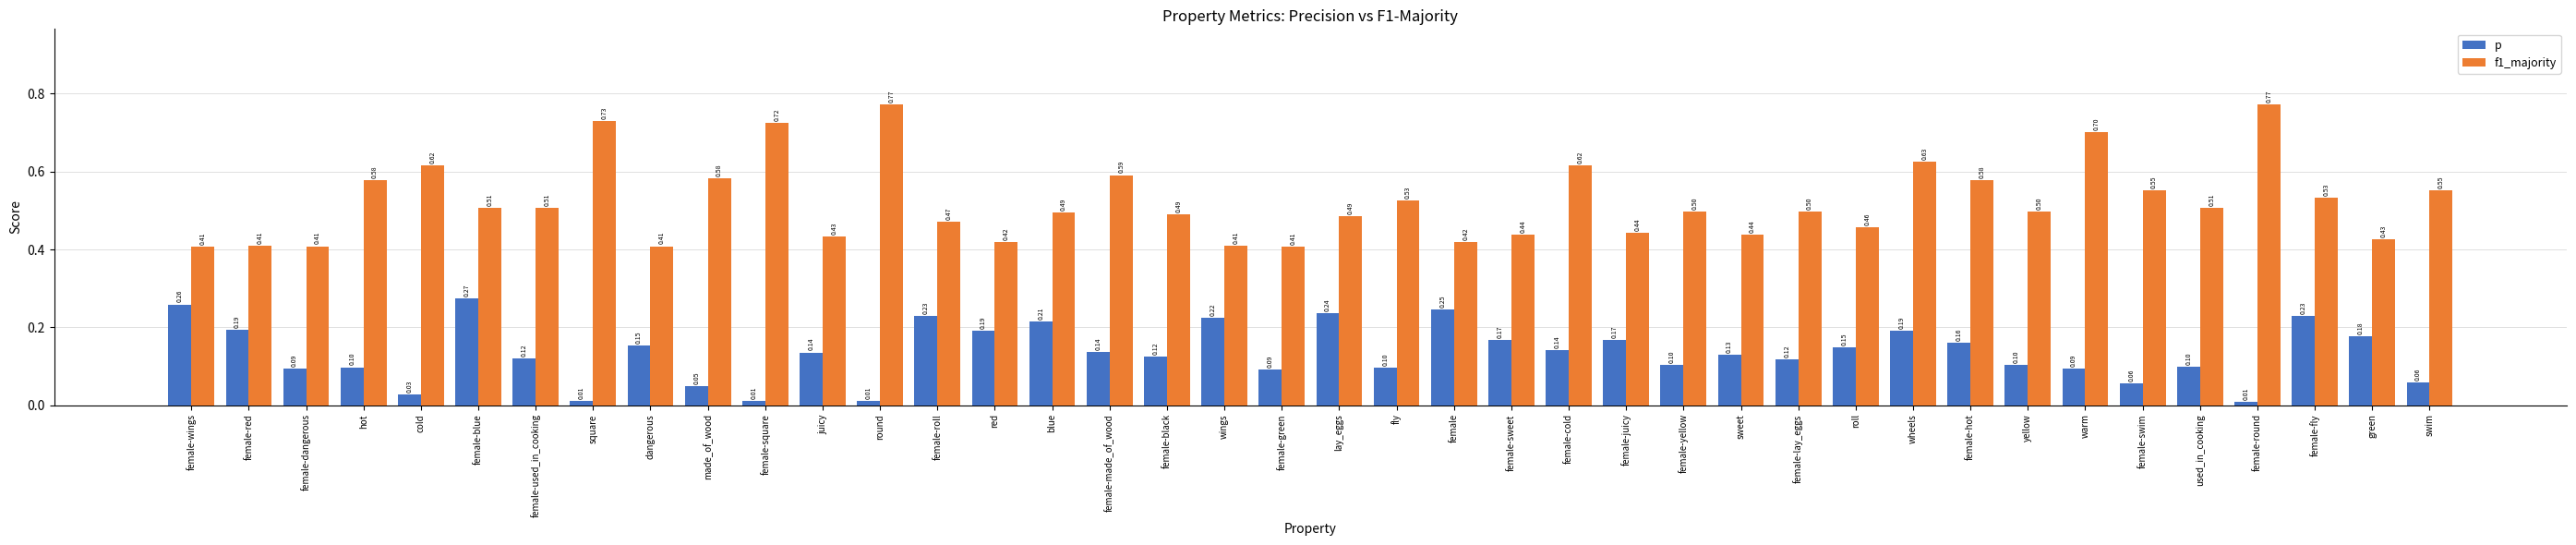

What is the average value of the f1_majority series?

0.5